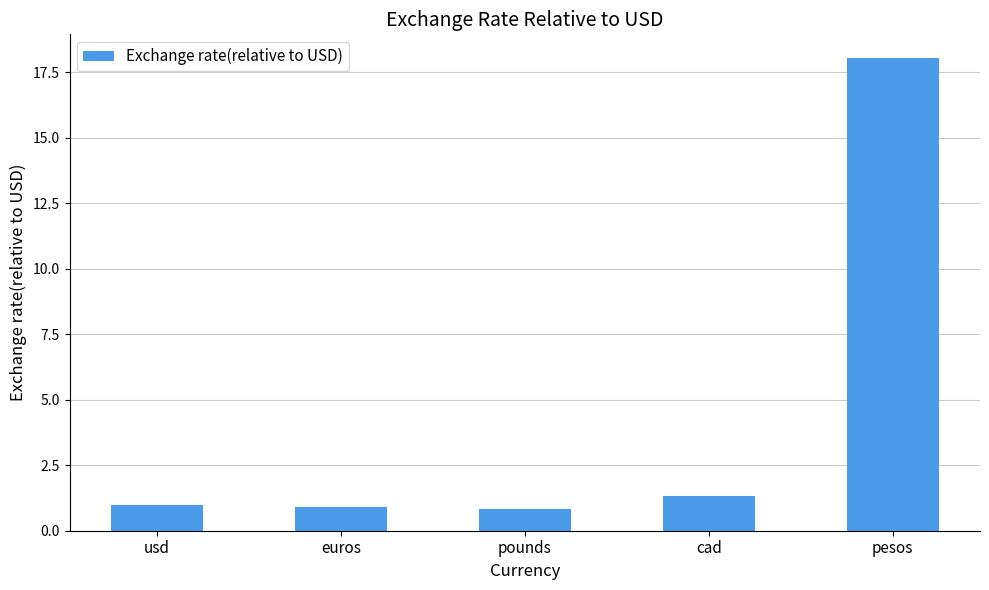

How many bars are there in total?

5